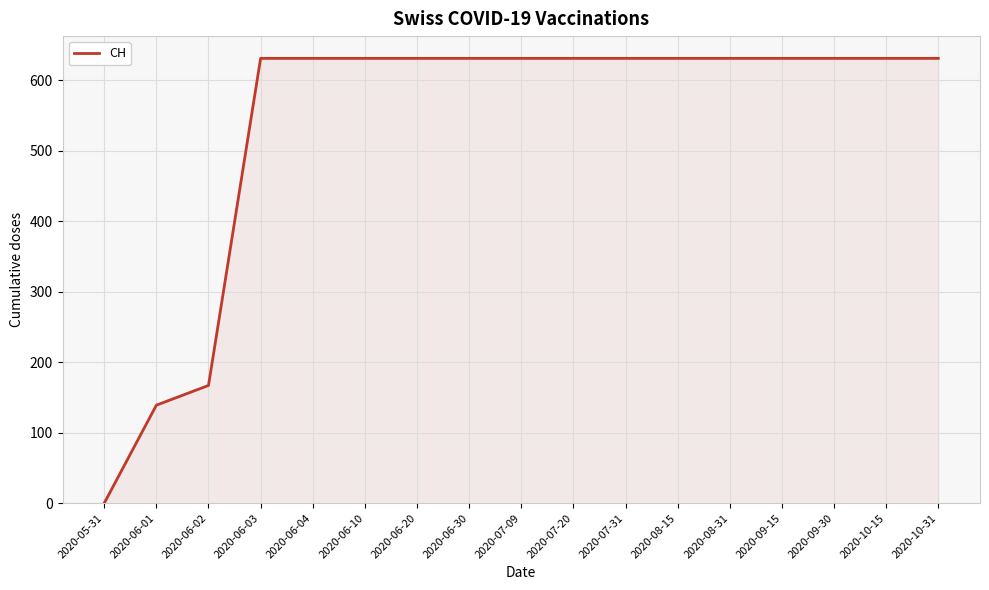

What is the ratio of the value at 2020-06-20 to the value at 2020-06-03?

1.0